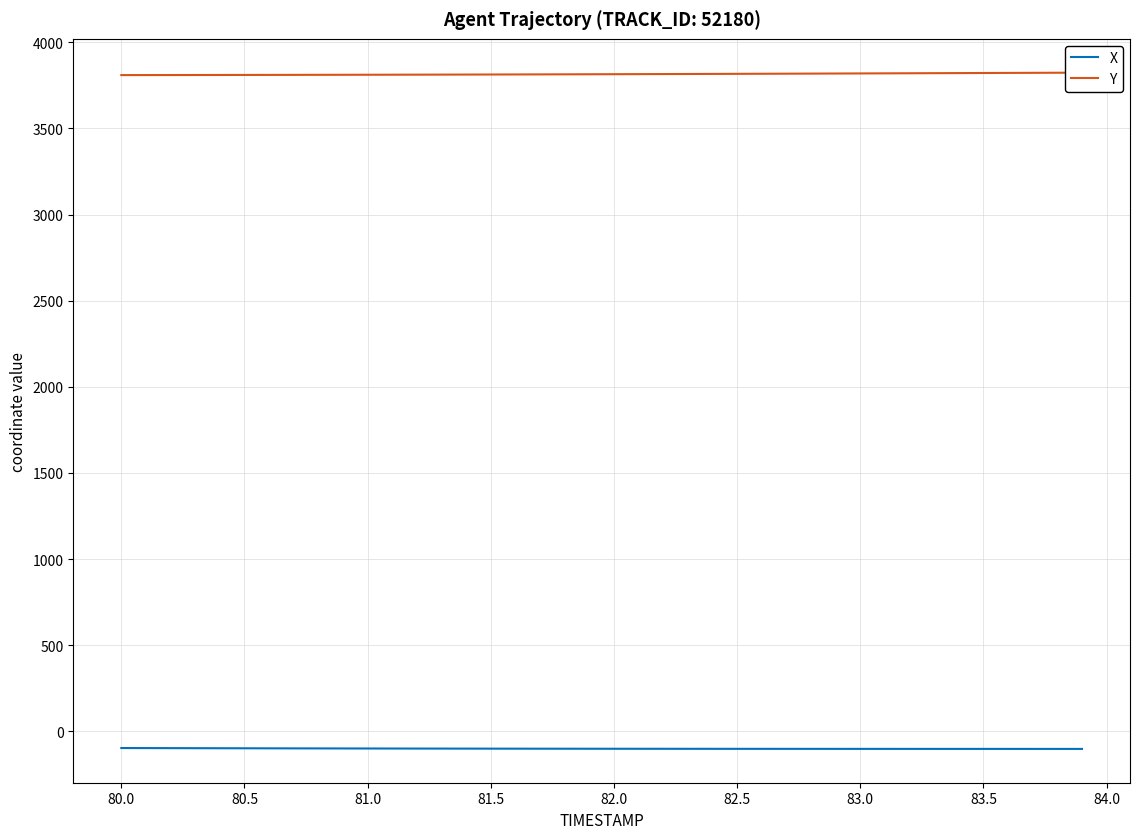

What is the maximum value for X?

-97.1